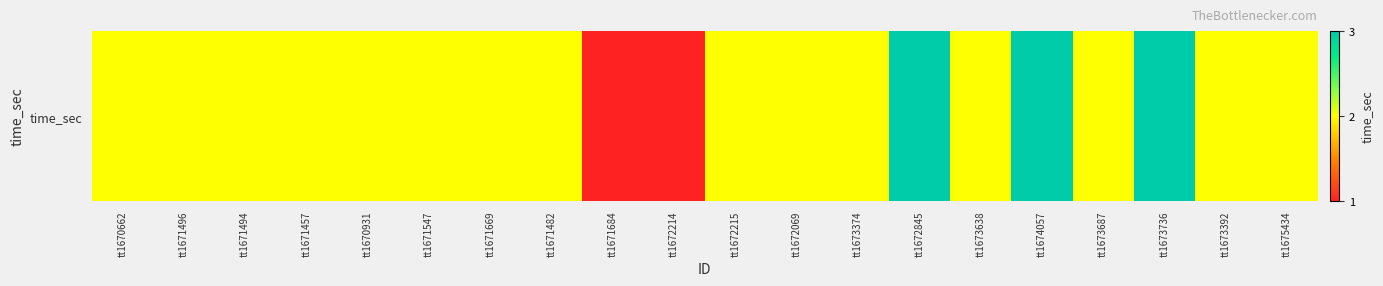

Is it true that the value at tt1675434 is 2?

True